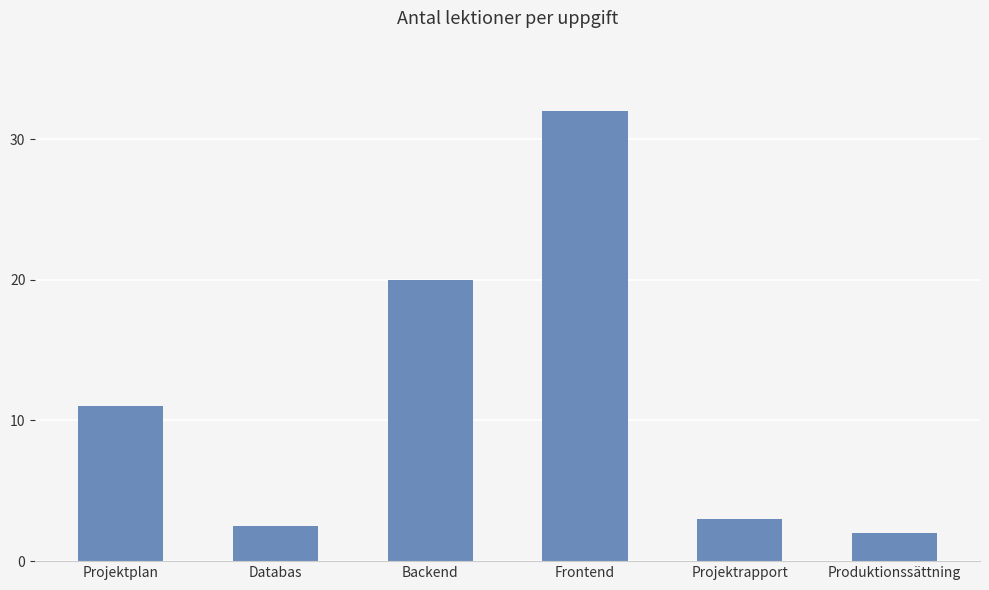

Where is the data nearest to the value 17?

Backend